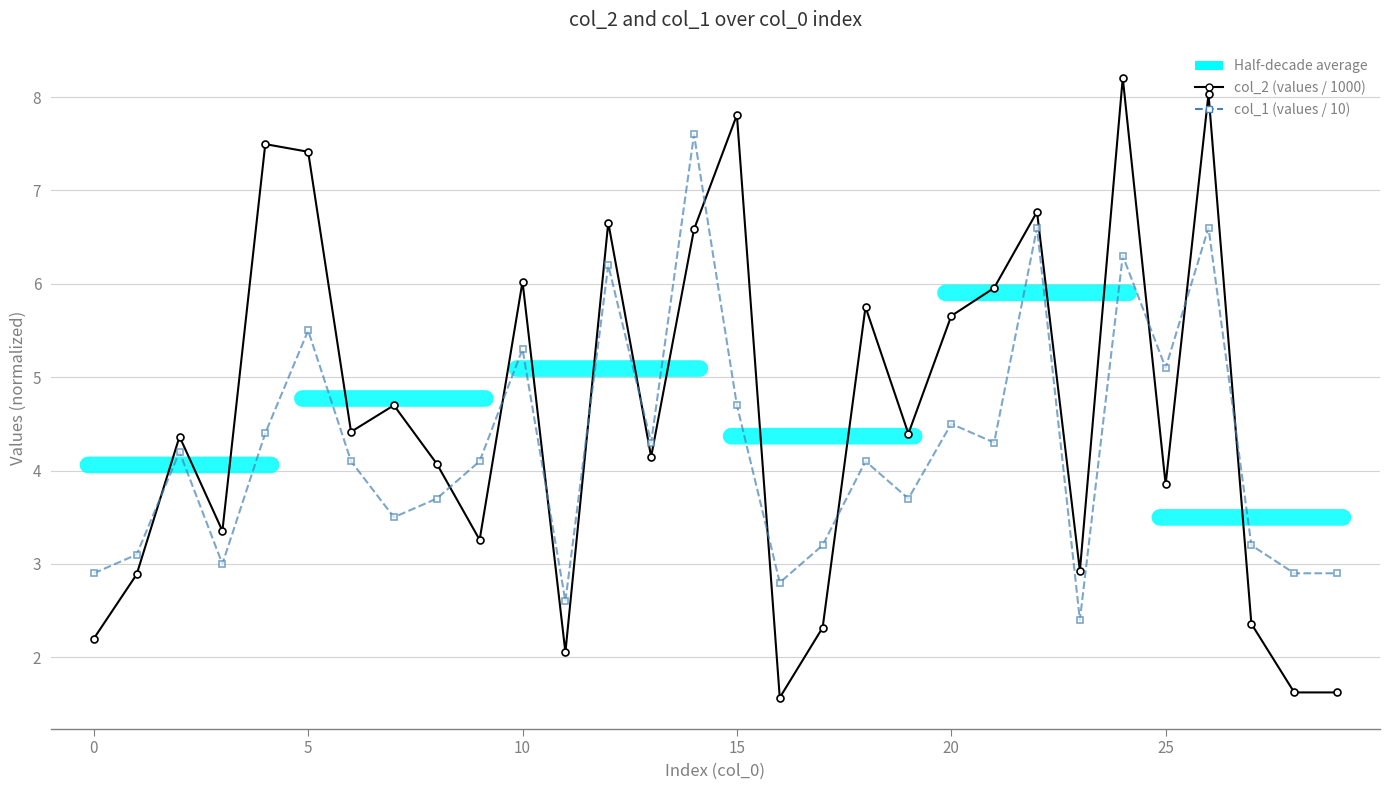

Which series has the widest spread of values?

col_2 (values / 1000)